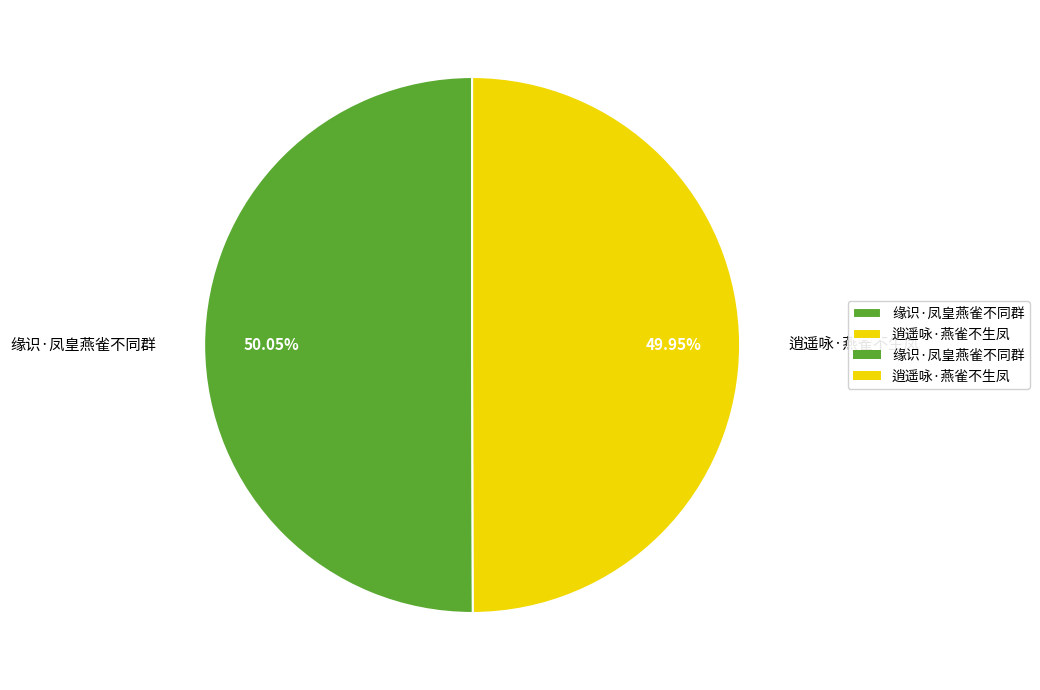

To the nearest percent, what percentage of the pie is 逍遥咏·燕雀不生凤?

50%